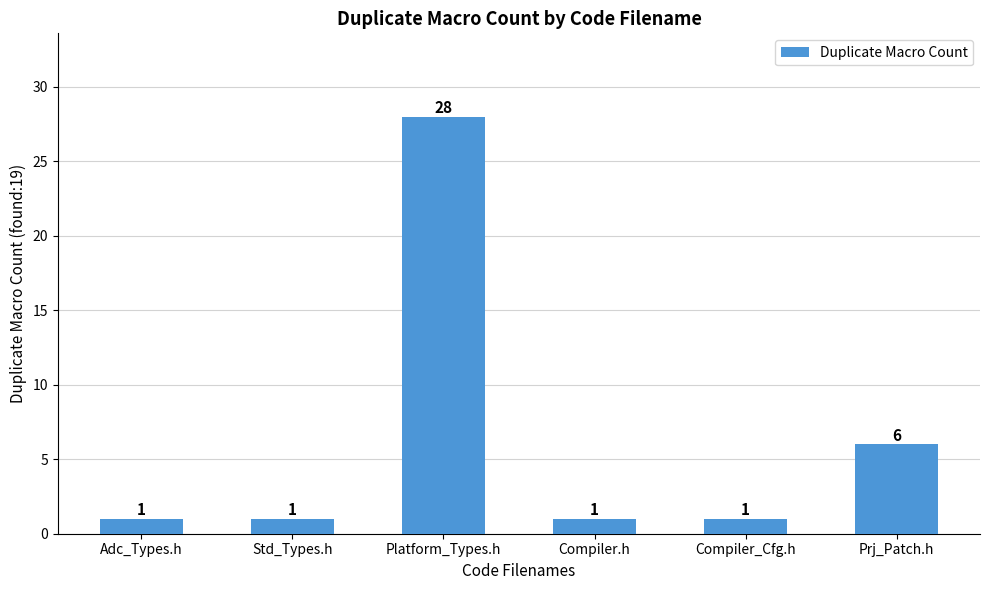

How many values are between 1 and 6?

5